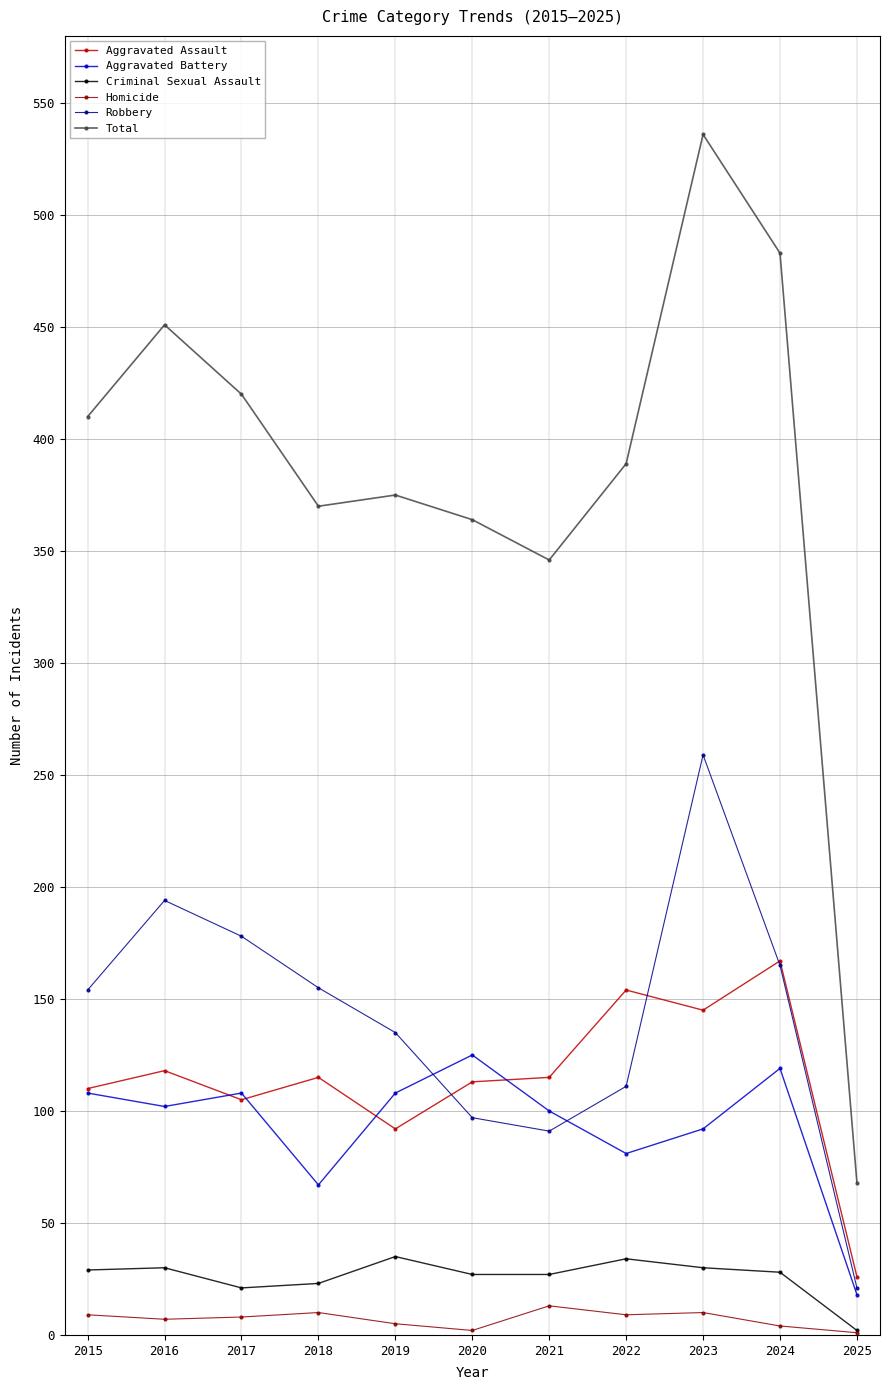

Is it true that Robbery equals 91 at 2021?

True